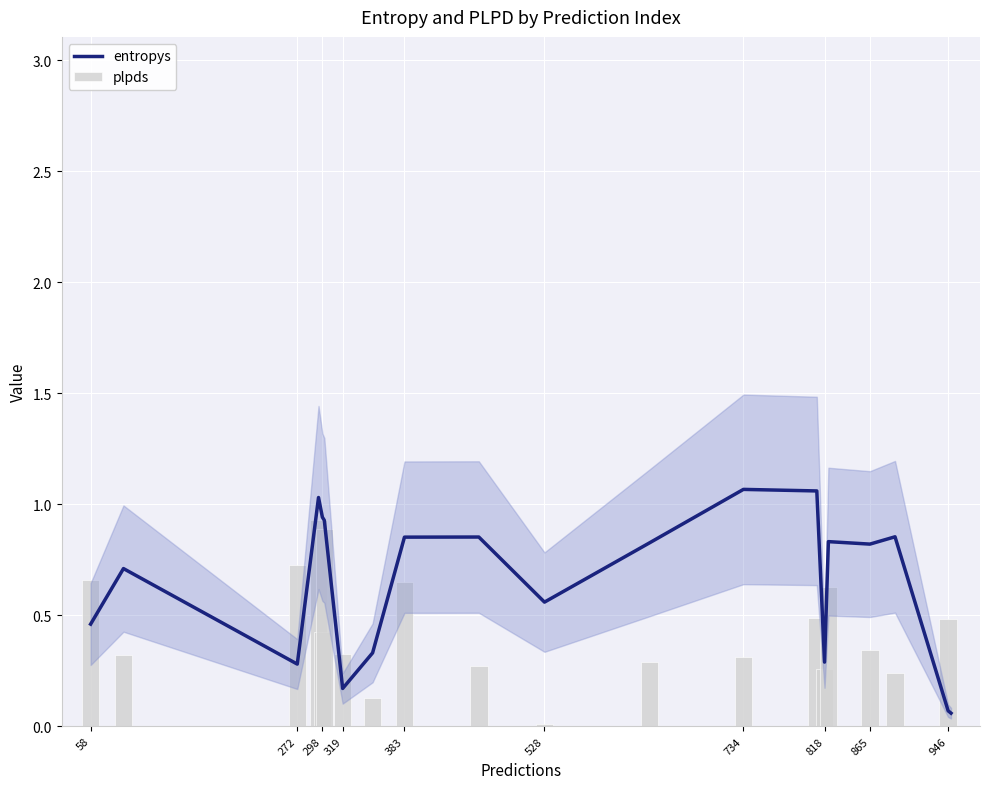

List the series in order of their peak value, lowest first.

plpds, entropys